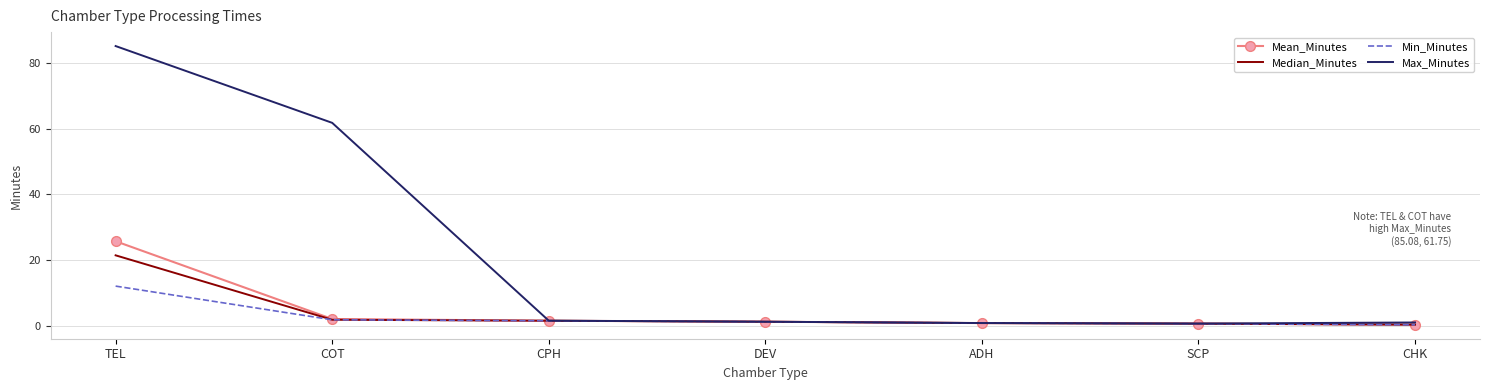

What is the difference between the second highest and second lowest values in the Min_Minutes series?

1.2